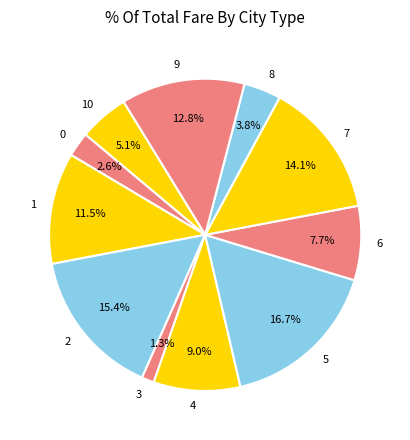

Is there a majority slice in this chart?

No